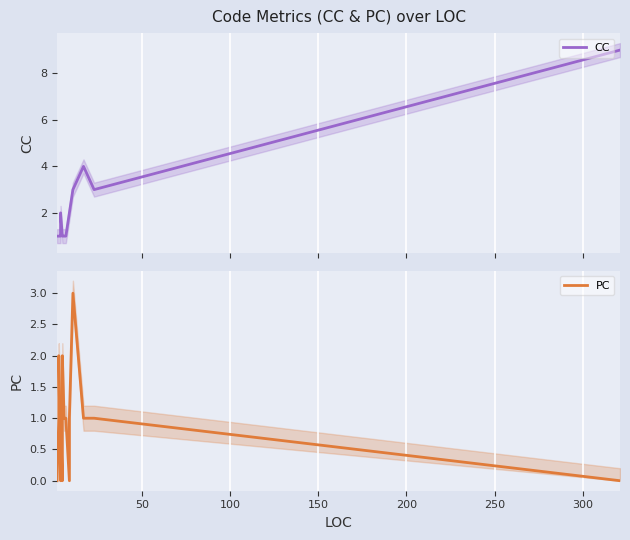

At how many categories does at least one series exceed 2?

4